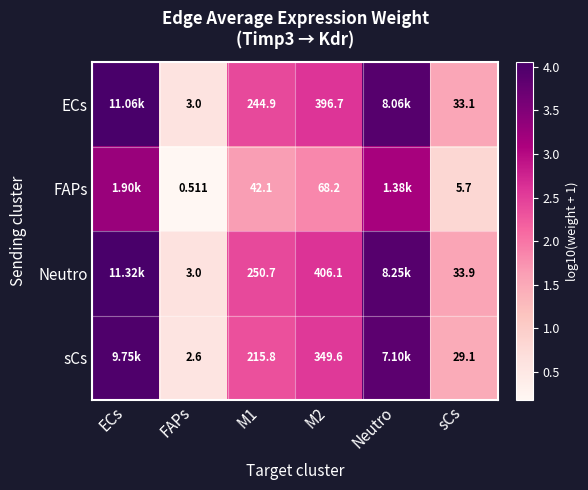

Which series changed the most between M1 and sCs?

Neutro